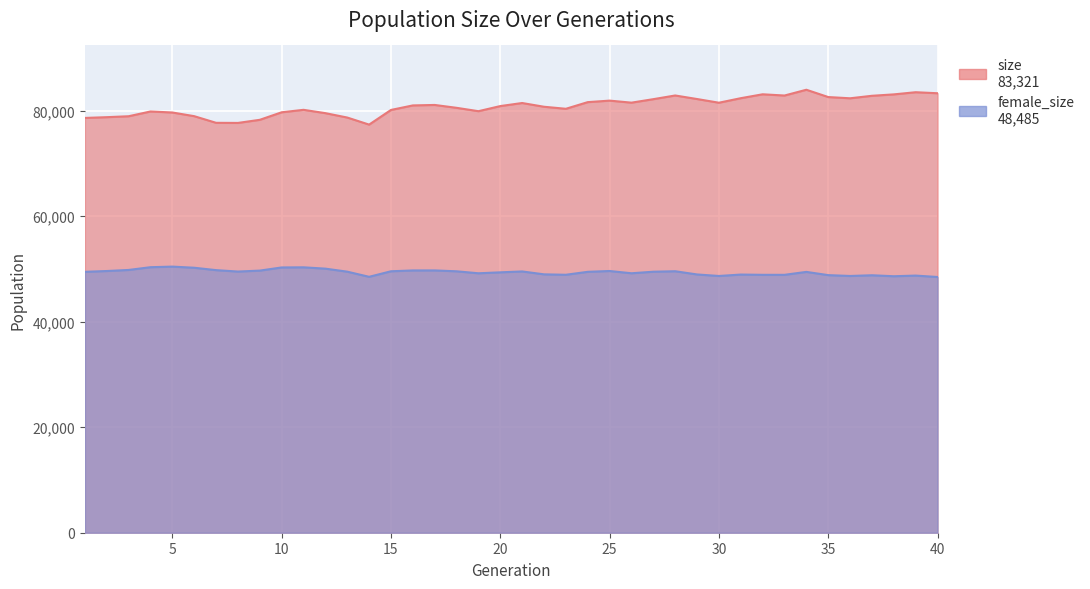

Which series has the largest total across all categories?

size